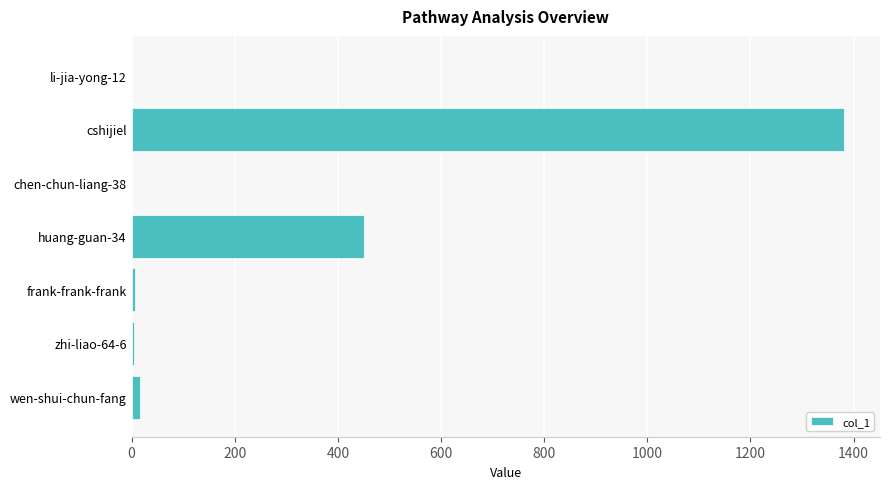

How many categories are shown in the chart?

7